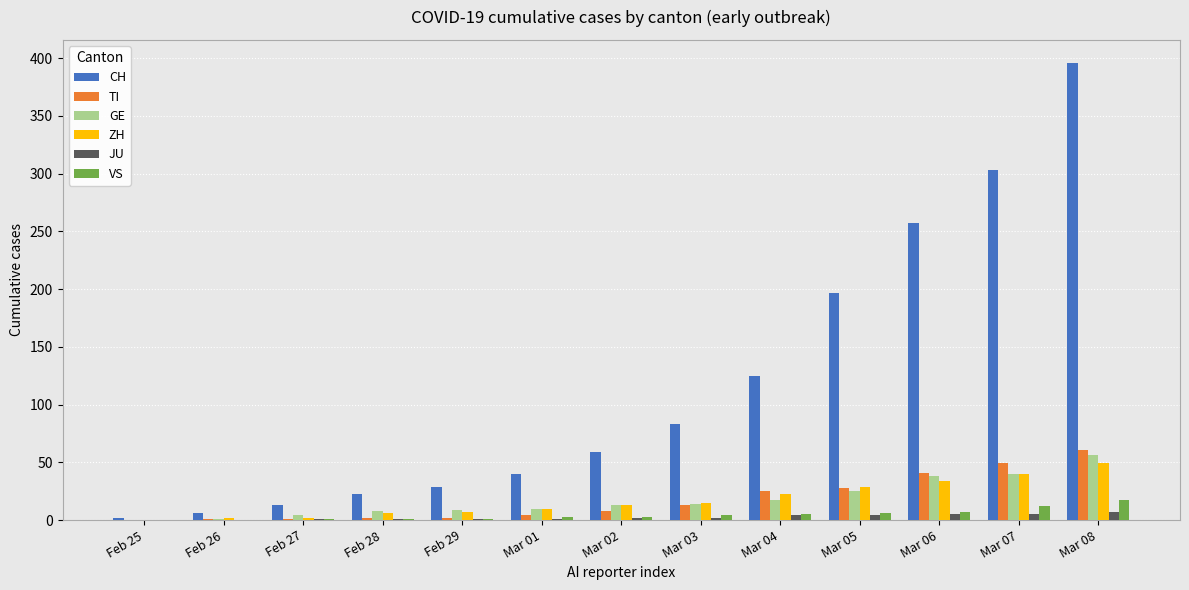

Are the bars horizontal?

No